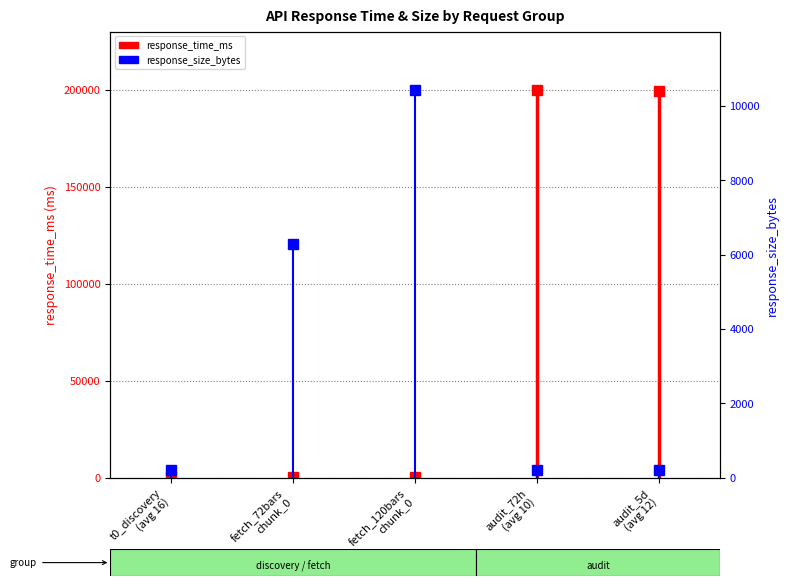

What is the maximum value shown in the chart?

199870.1